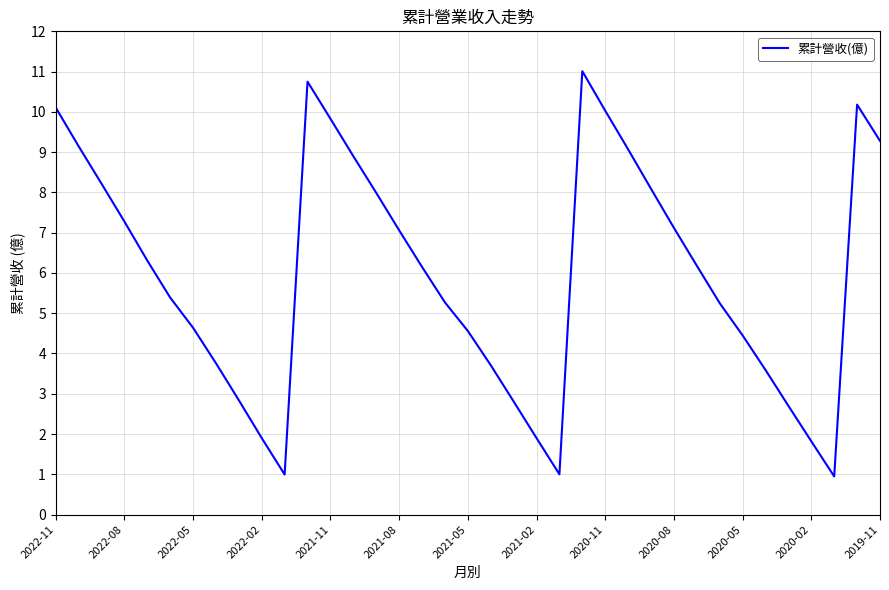

What is the greatest value displayed?

11.0